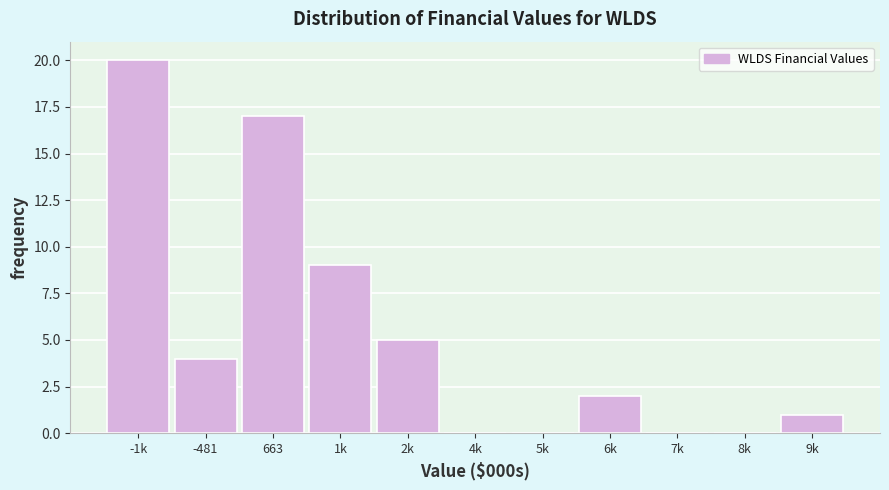

Reading left to right, list all the values displayed in this chart.

-1k=20	-481=4	663=17	1k=9	2k=5	4k=0	5k=0	6k=2	7k=0	8k=0	9k=1